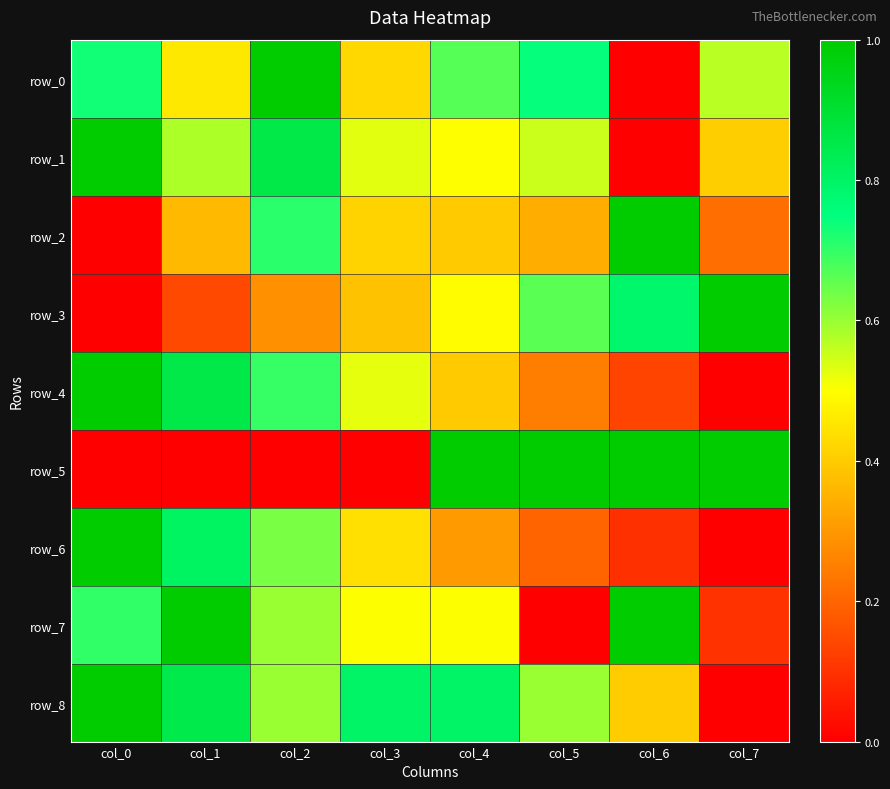

Which series has the widest spread of values?

row_0